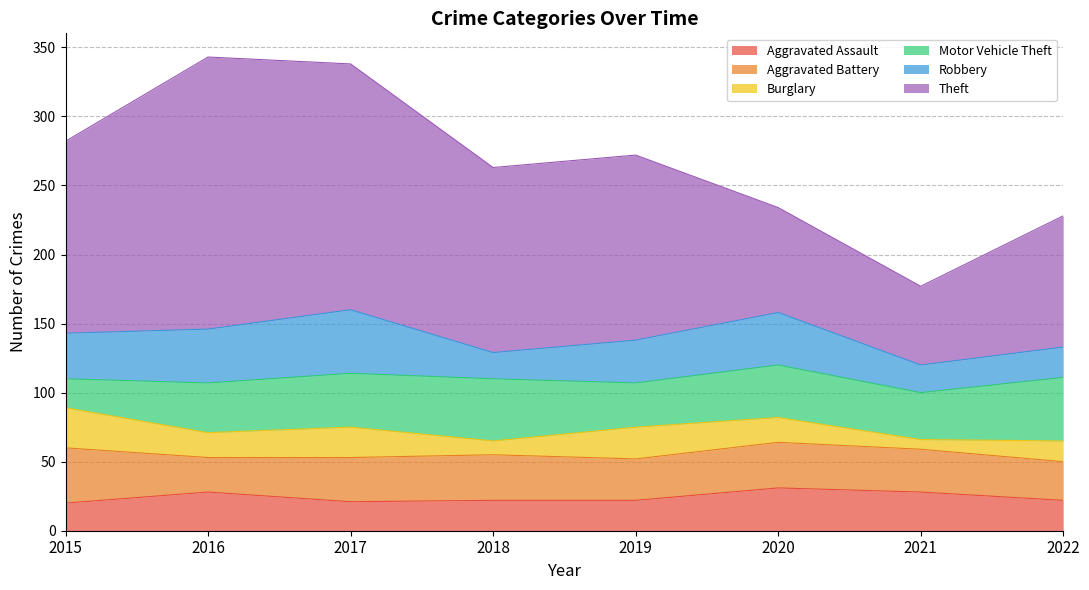

What is the sum of the Motor Vehicle Theft values at 2020 and 2017?

77